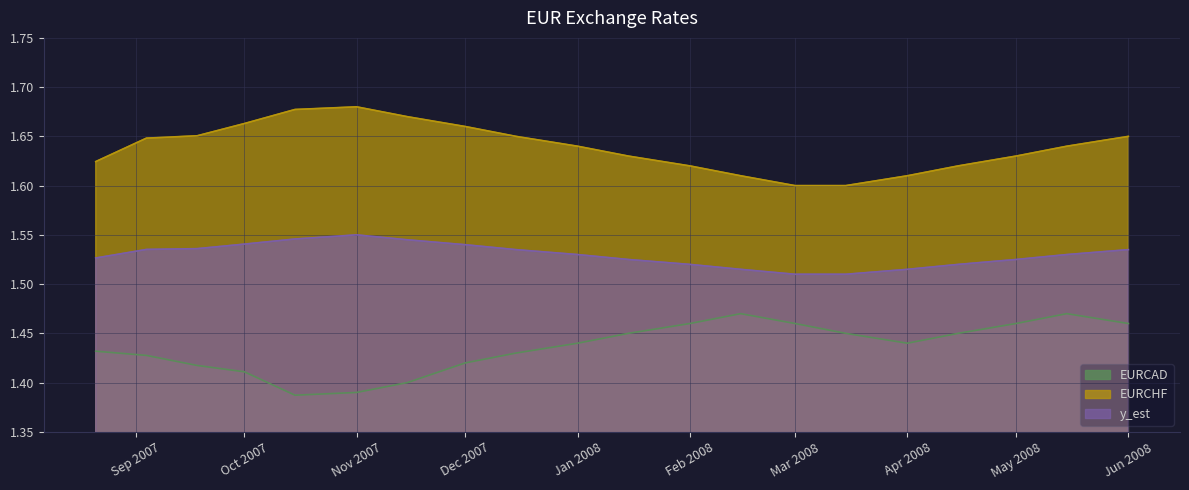

The EURCAD series shows 1.4 at 2007-09-18. True or false?

True